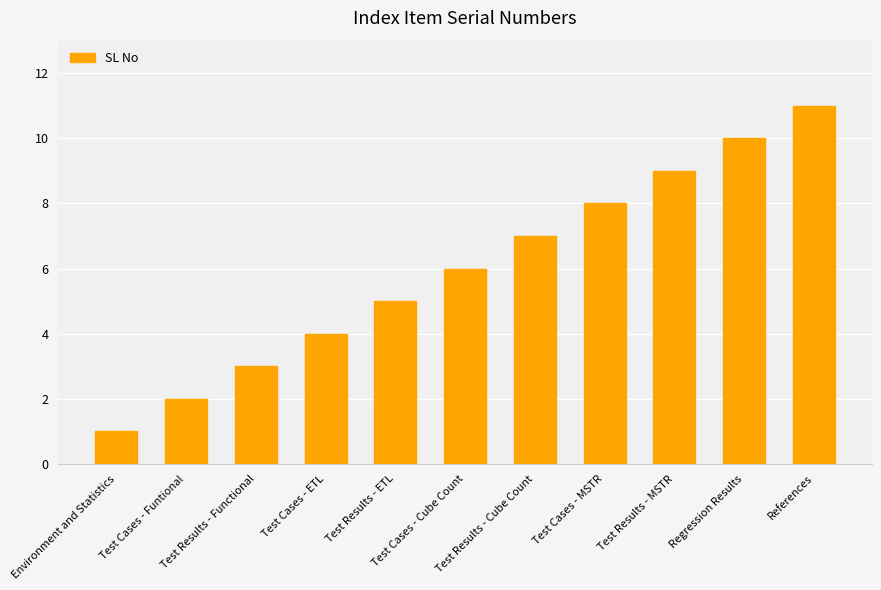

Rank the categories by value from lowest to highest.

Environment and Statistics, Test Cases - Funtional, Test Results - Functional, Test Cases - ETL, Test Results - ETL, Test Cases - Cube Count, Test Results - Cube Count, Test Cases - MSTR, Test Results - MSTR, Regression Results, References